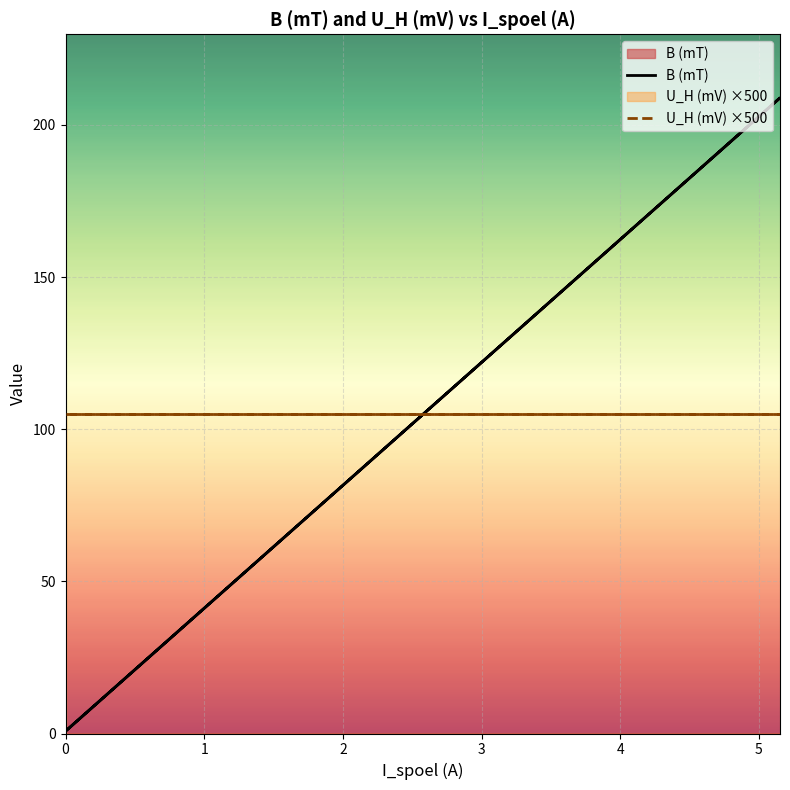

Reading left to right, extract all data points from this chart.

B (mT): 0.8	21.1	41.9	61.7	82.0	102.9	122.3	142.2	162.9	183.7	203.1	208.9	202.6	182.7	163.0	141.8	122.6	101.6	81.8	61.0	41.2	20.8	0.8
U_H (mV) ×500: 105.0	105.0	105.0	105.0	105.0	105.0	105.0	105.0	105.0	105.0	105.0	105.0	105.0	105.0	105.0	105.0	105.0	105.0	105.0	105.0	105.0	105.0	105.0